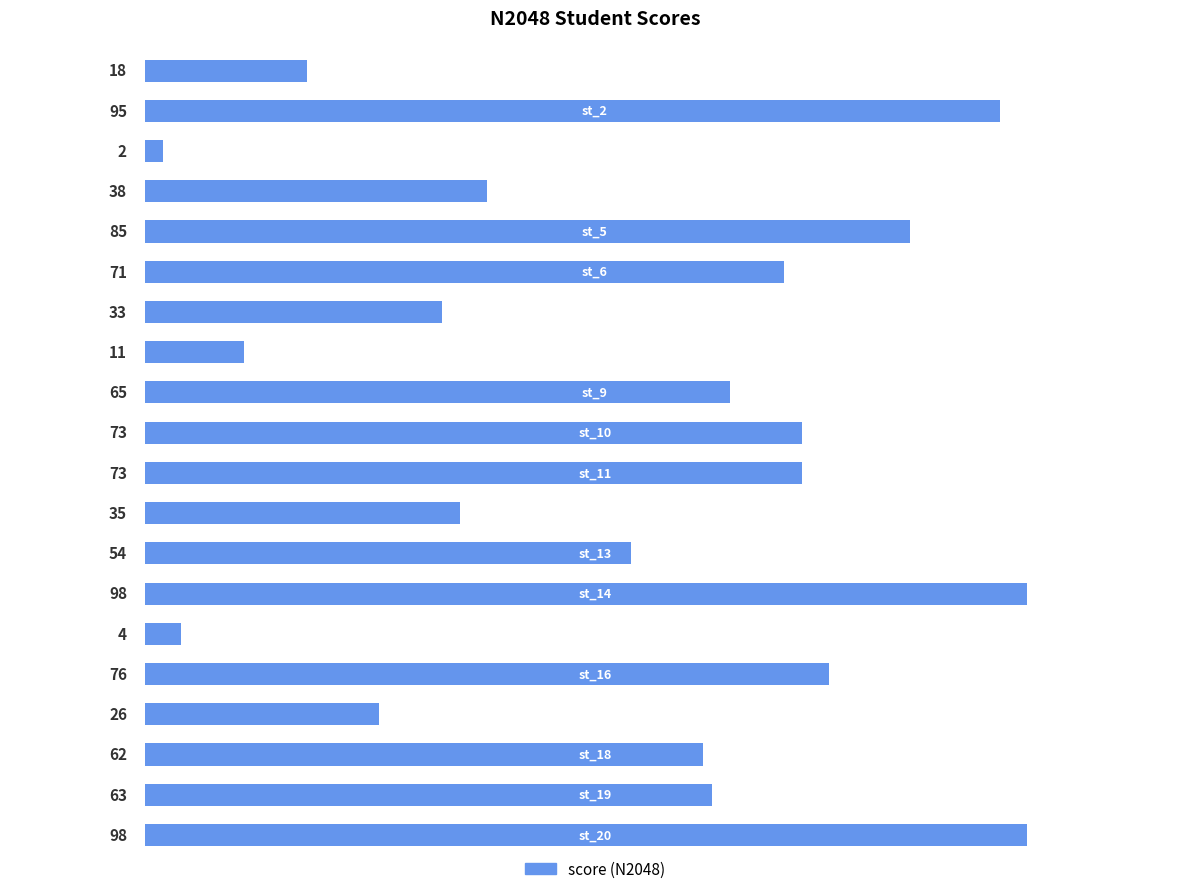

How many series are shown in this chart?

1